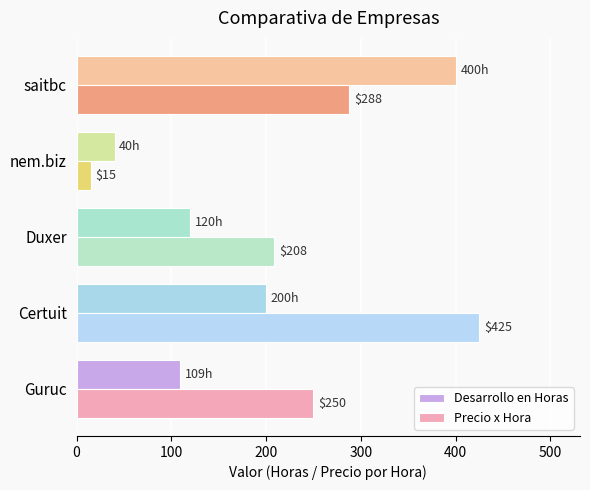

Is the value of Desarrollo en Horas at saitbc greater than the value of Precio x Hora at saitbc?

Yes